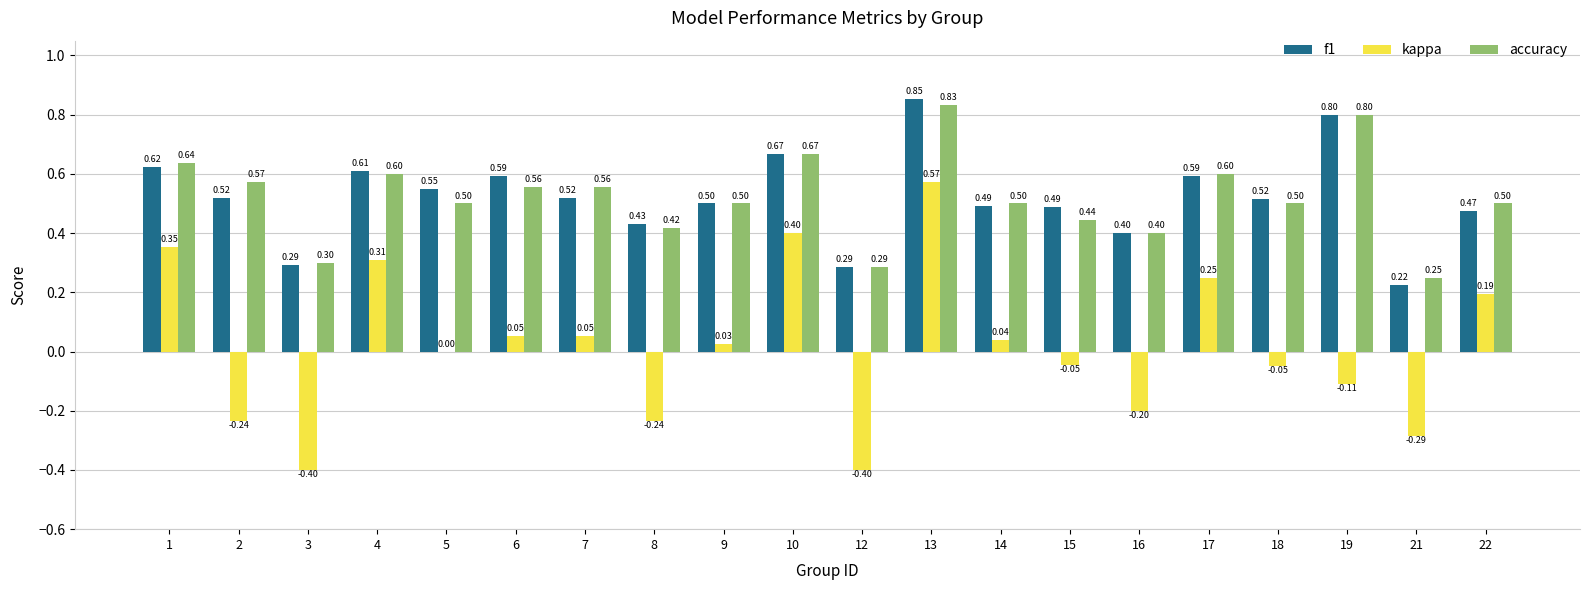

How many groups of bars are there?

20